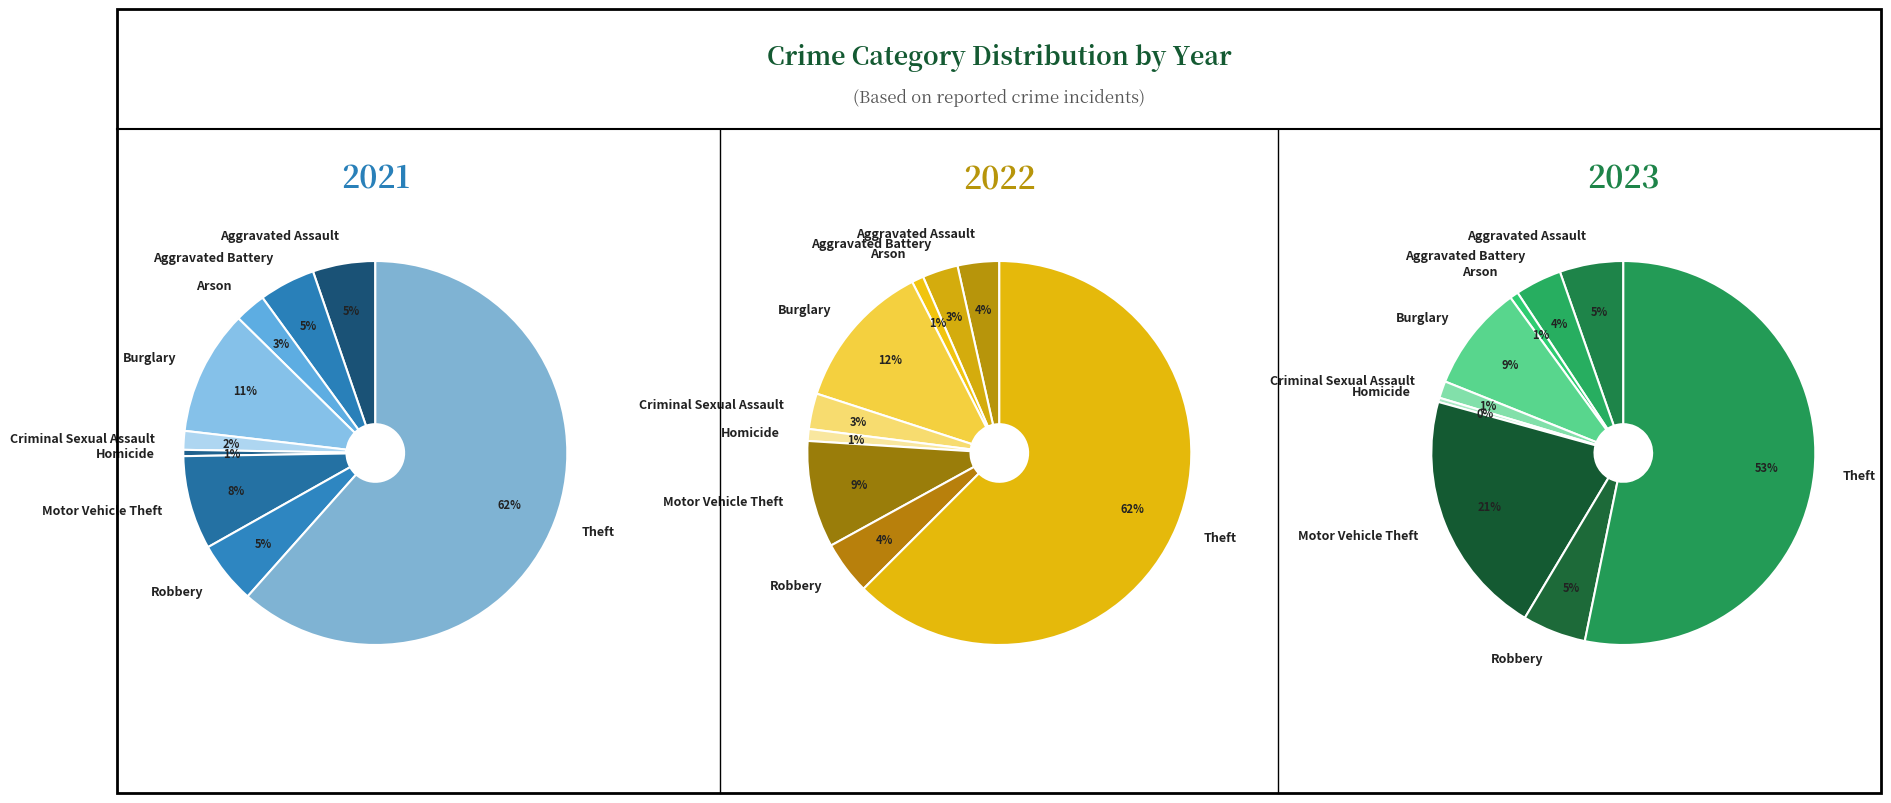

How many slices are in this pie chart?

9